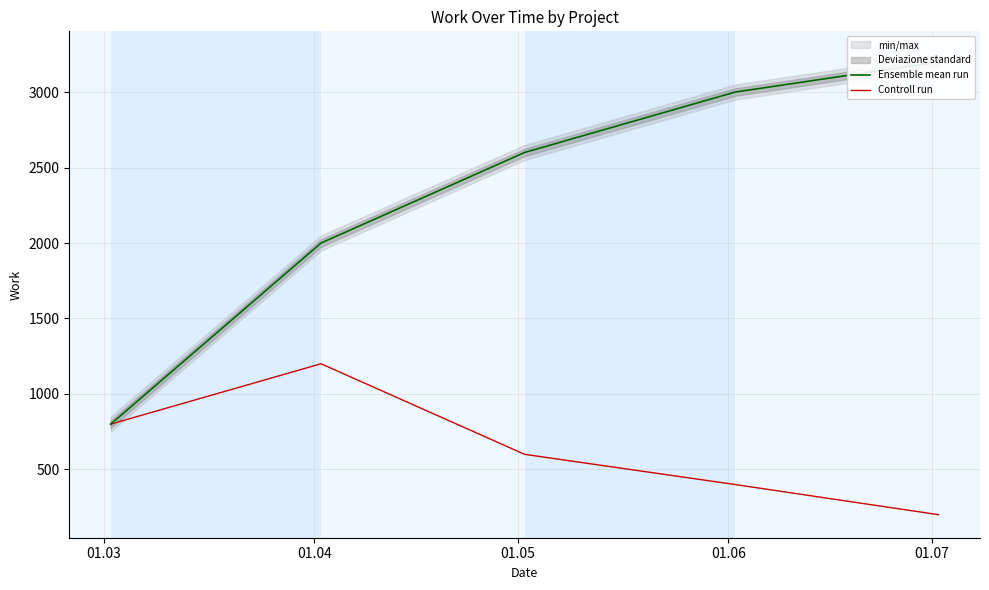

Is it true that Controll run equals 400 at 01.06?

True